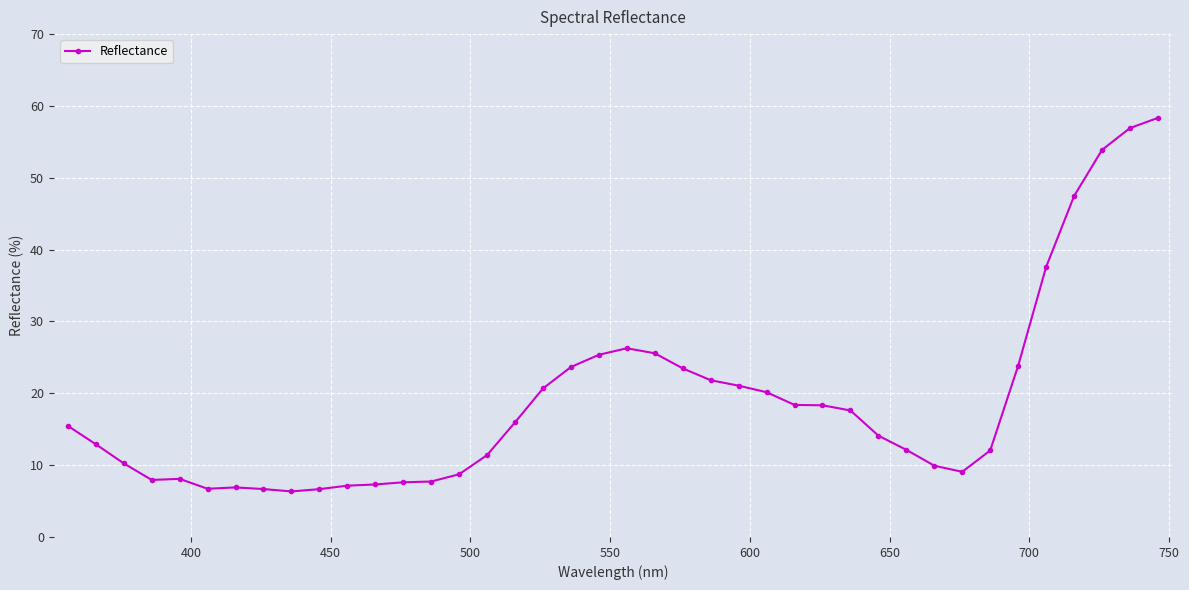

True or false: there are more than 1 points higher than both neighbors.

True